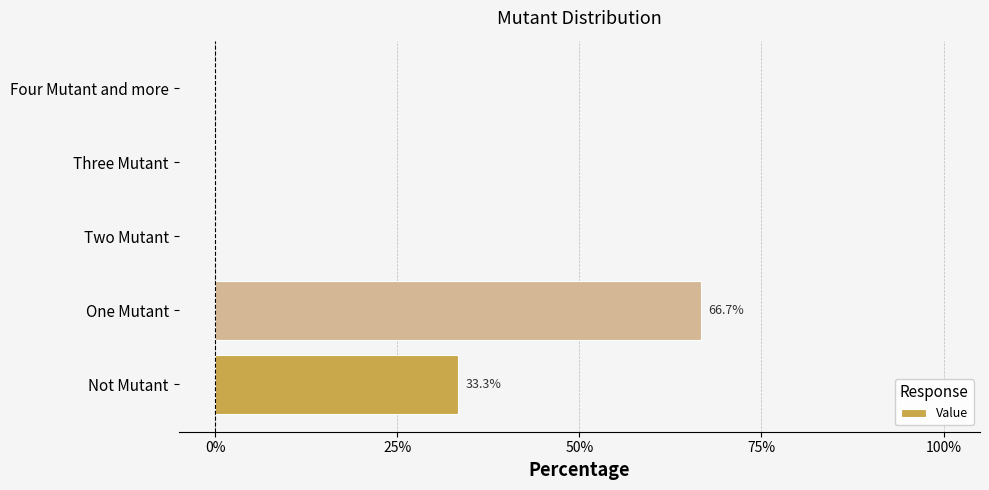

What is the maximum value shown in the chart?

0.7